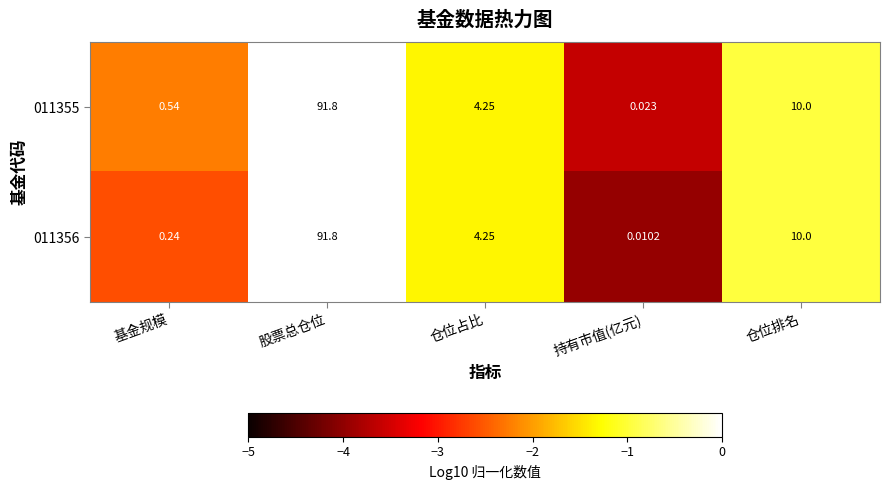

What is the total value across all series at 基金规模?

0.8